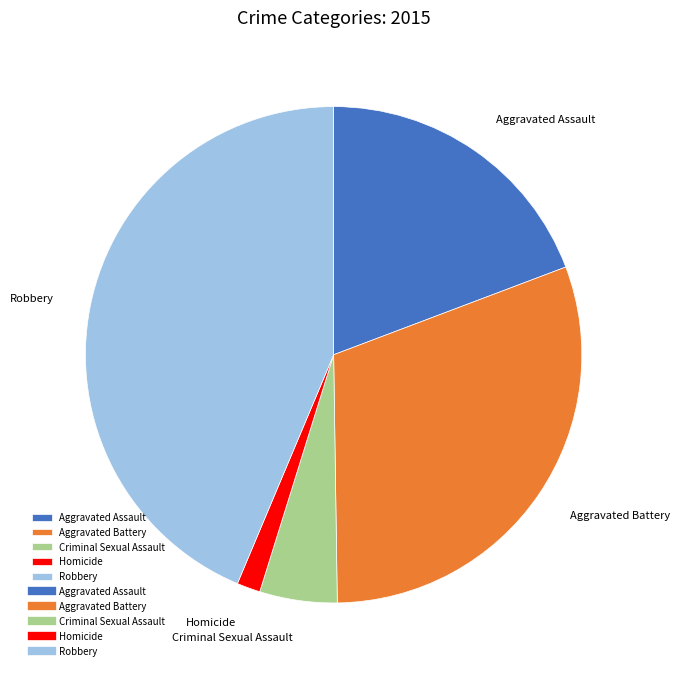

Which slice is the largest?

Robbery